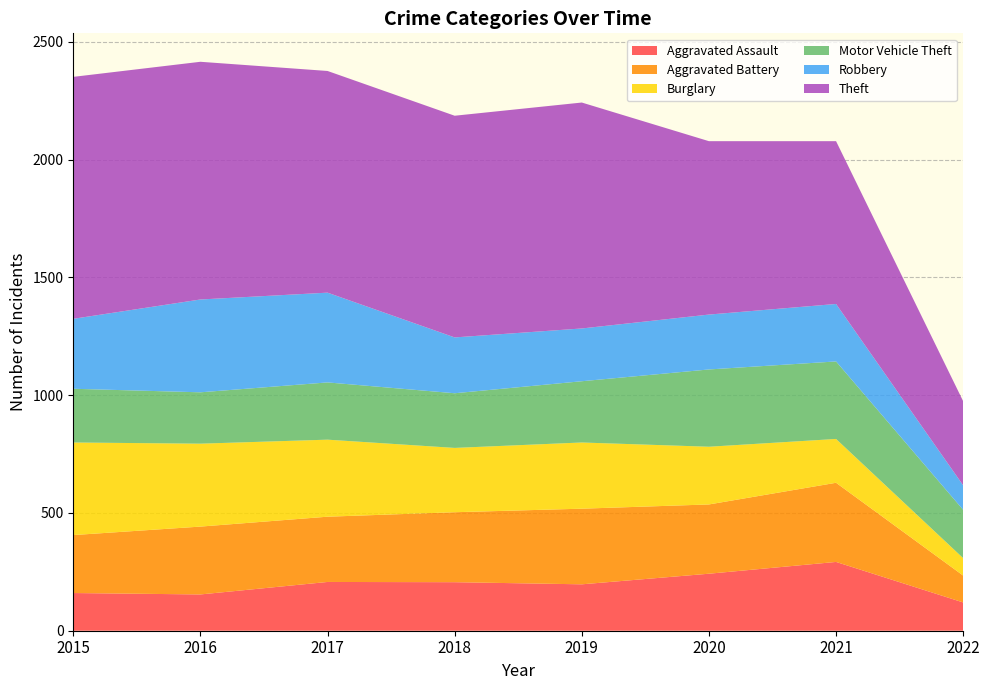

Reading left to right, transcribe all the data shown in this chart.

Aggravated Assault: 2015=160	2016=154	2017=207	2018=206	2019=197	2020=242	2021=292	2022=120
Aggravated Battery: 2015=246	2016=288	2017=277	2018=297	2019=321	2020=294	2021=336	2022=114
Burglary: 2015=393	2016=352	2017=327	2018=273	2019=281	2020=245	2021=186	2022=74
Motor Vehicle Theft: 2015=228	2016=218	2017=243	2018=232	2019=260	2020=328	2021=329	2022=205
Robbery: 2015=297	2016=394	2017=381	2018=237	2019=224	2020=233	2021=244	2022=104
Theft: 2015=1027	2016=1009	2017=941	2018=941	2019=959	2020=736	2021=691	2022=357